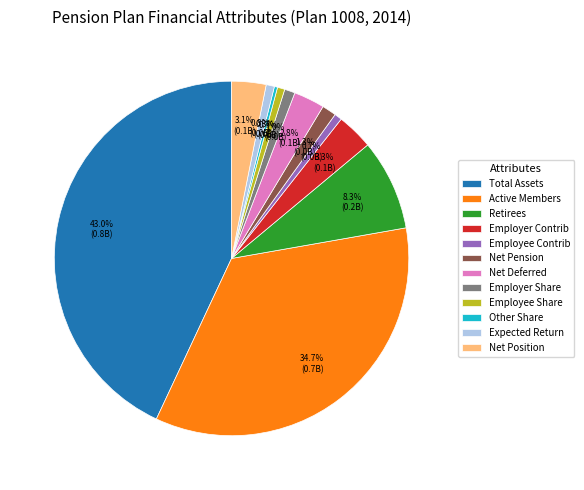

Between Net Pension and Active Members, which is larger?

Active Members